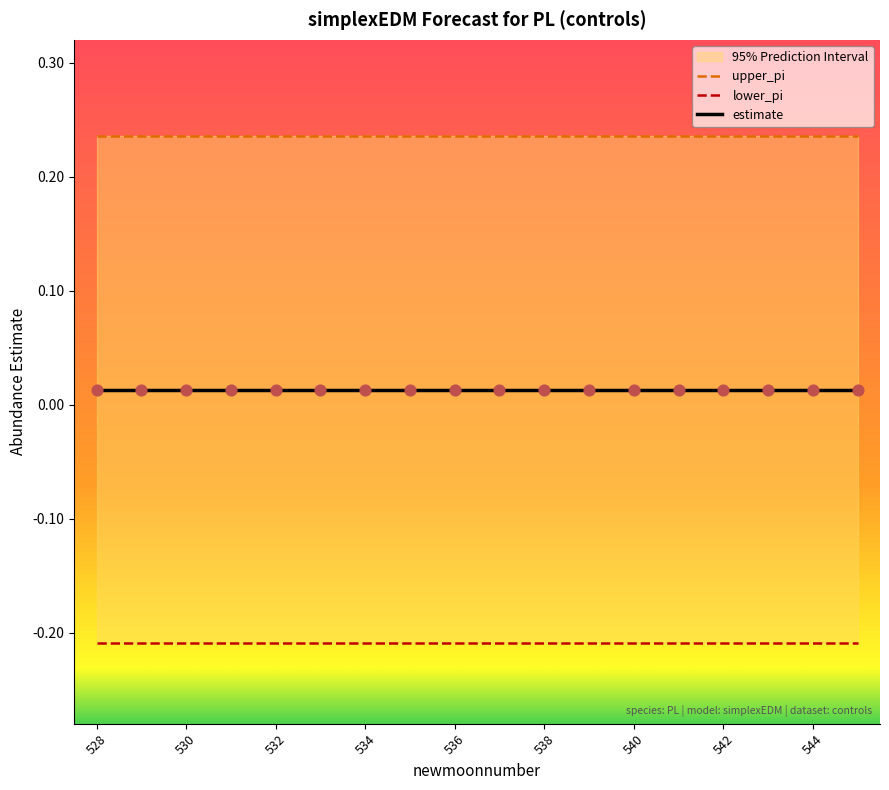

At how many categories does at least one series exceed 0?

18